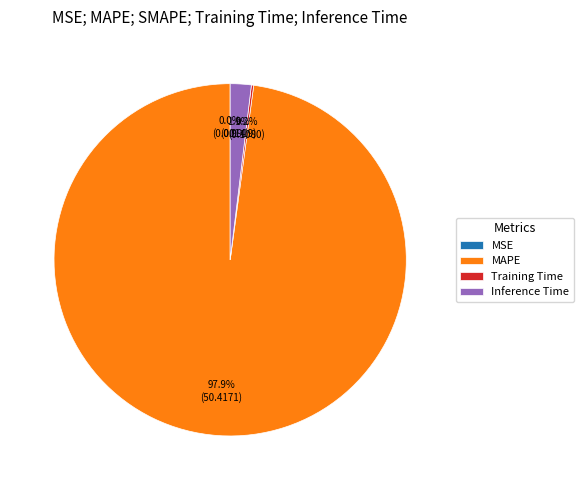

Which category has the biggest portion of the pie?

MAPE